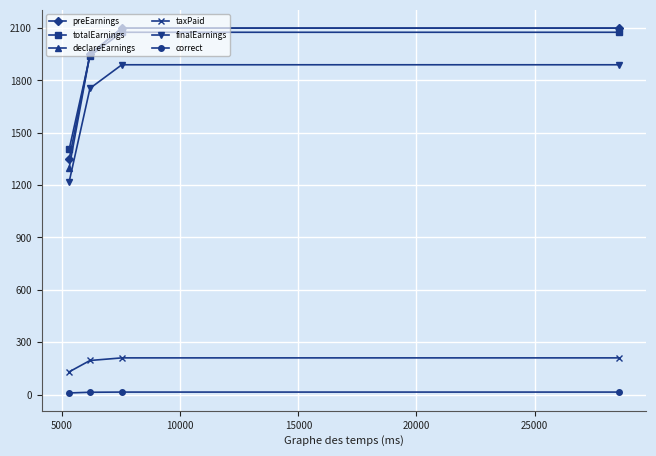

What is the value of the finalEarnings point at the 4th from the left?

1890.0